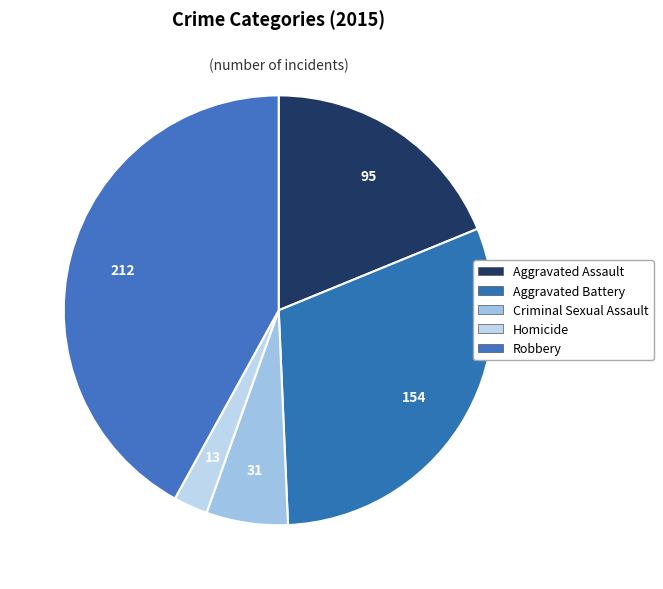

Is it true that Criminal Sexual Assault is 19% of the pie?

False